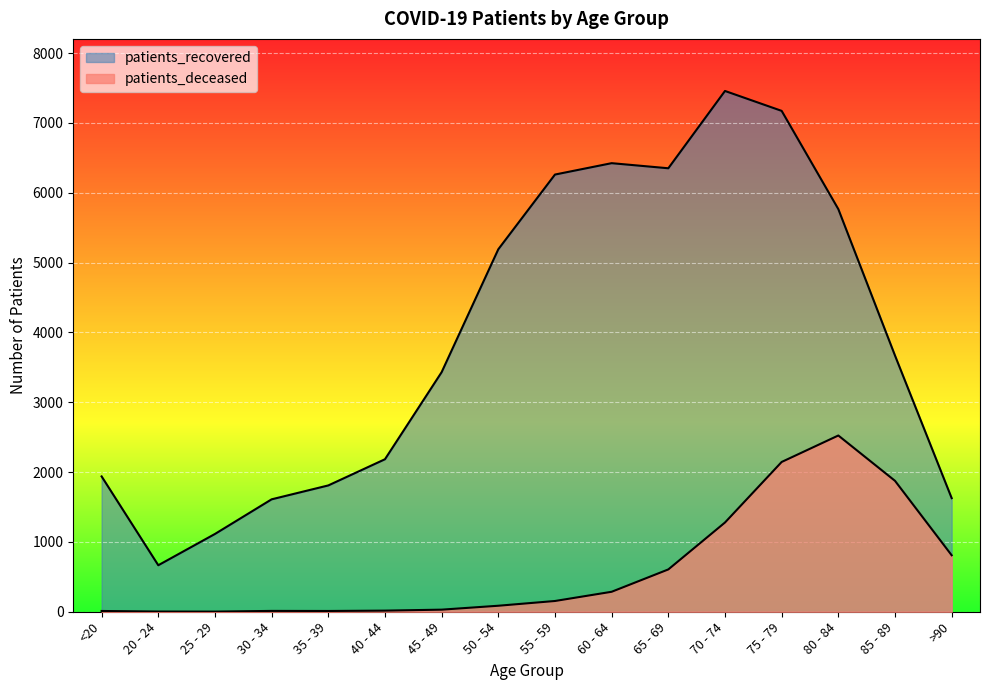

Which series has the largest total across all categories?

patients_recovered